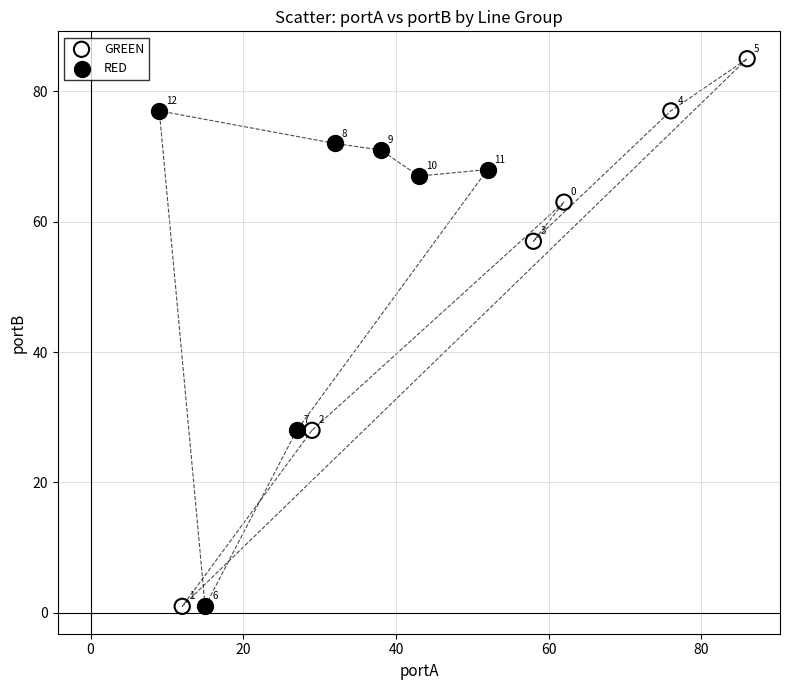

Which series has the largest Y range (max minus min)?

GREEN